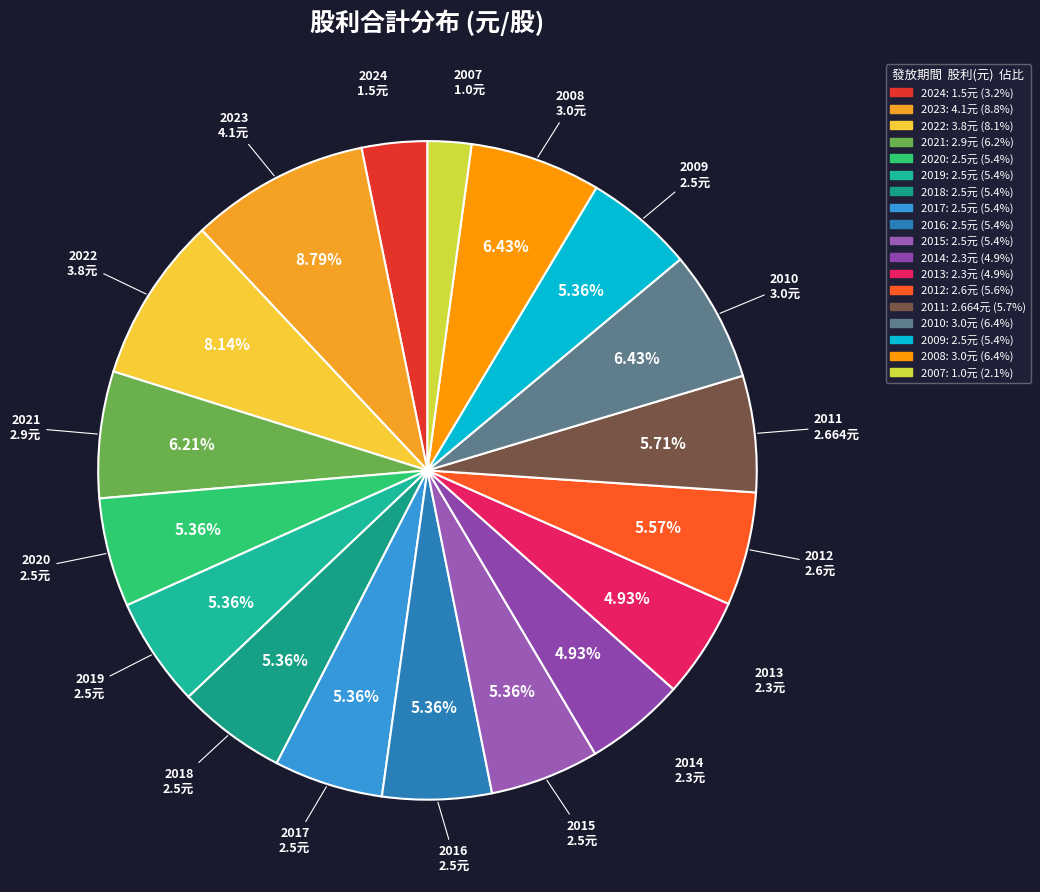

Does 2010 account for over 50% of the chart?

No